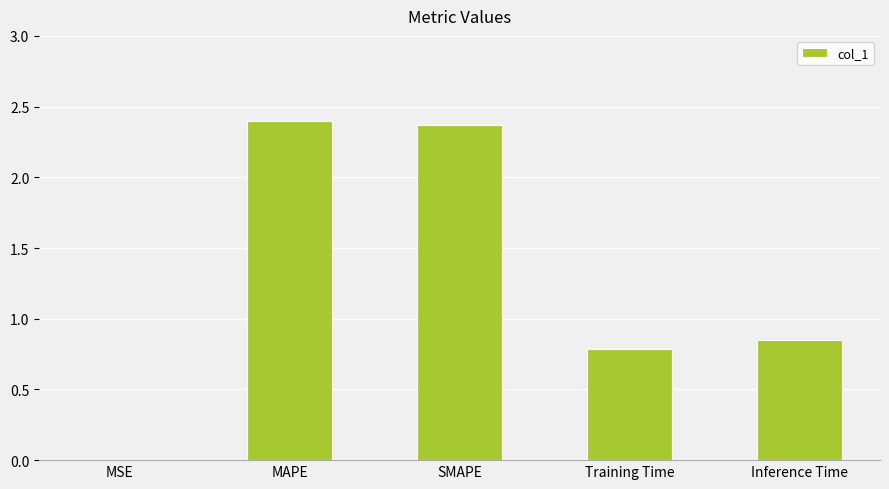

The value at SMAPE is 0.5. True or false?

False